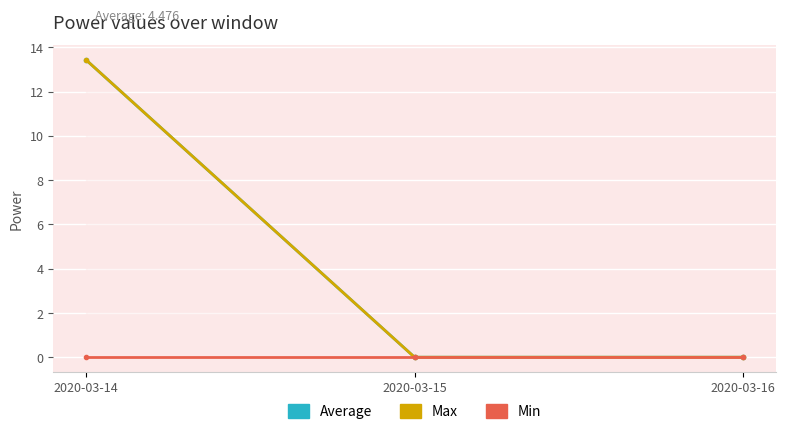

Which series has the largest range (max minus min)?

Average